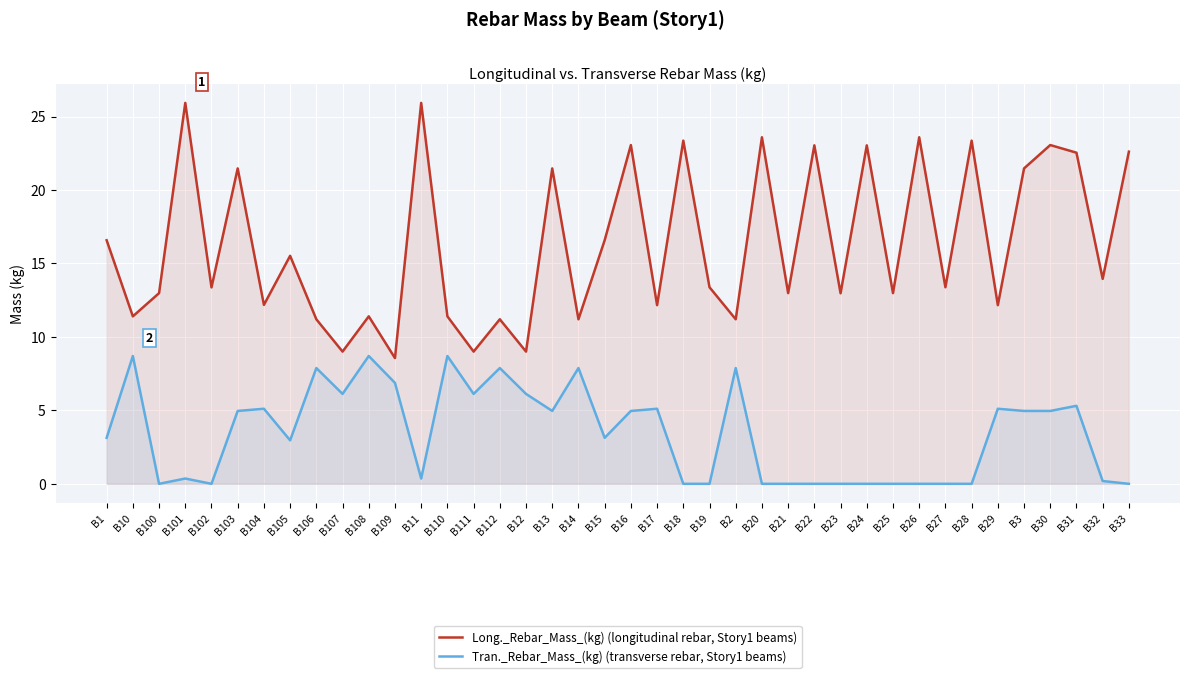

What is the maximum value for Long._Rebar_Mass_(kg) (longitudinal rebar, Story1 beams)?

25.9